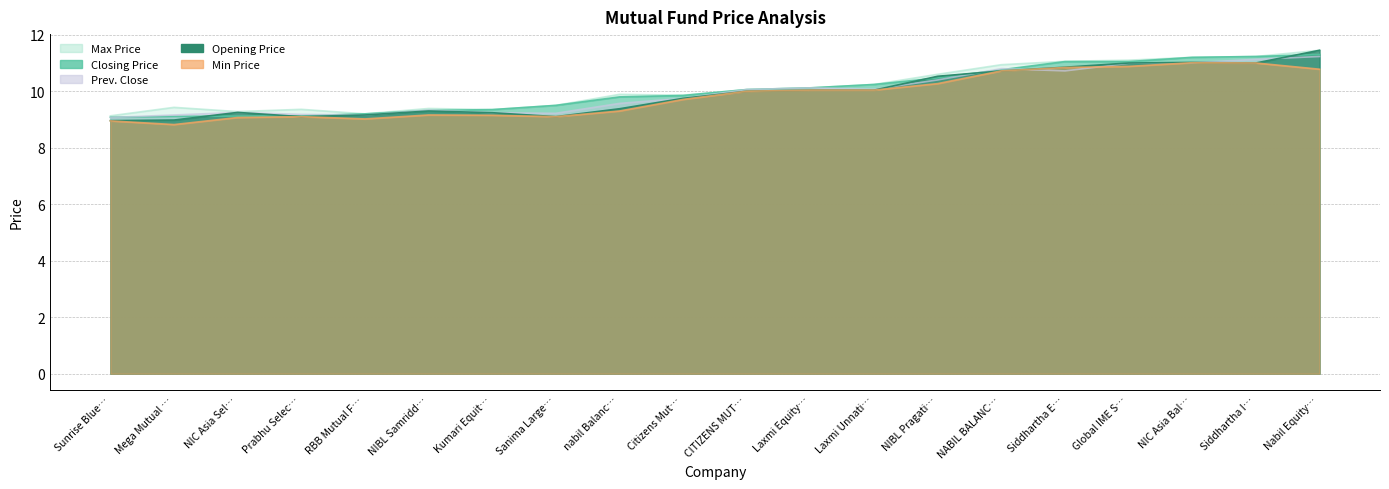

Which category has the lowest value in the Closing Price series?

Sunrise Blue…